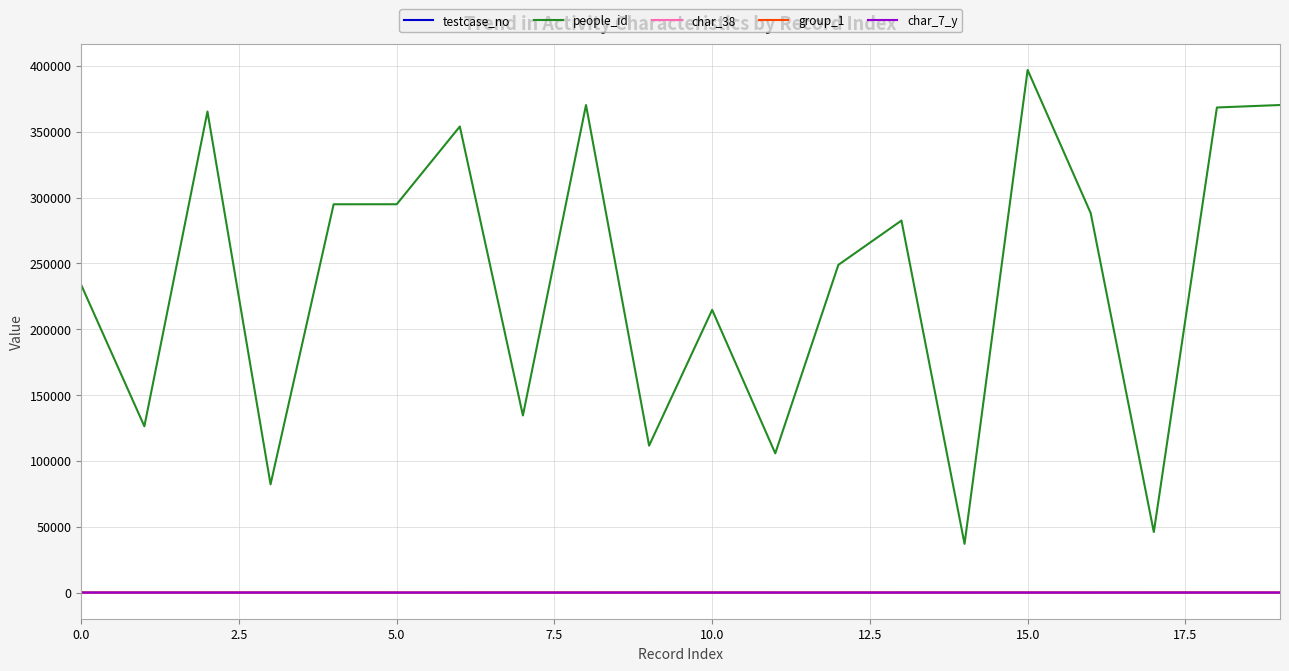

Does the chart display data point markers on the line(s)?

No